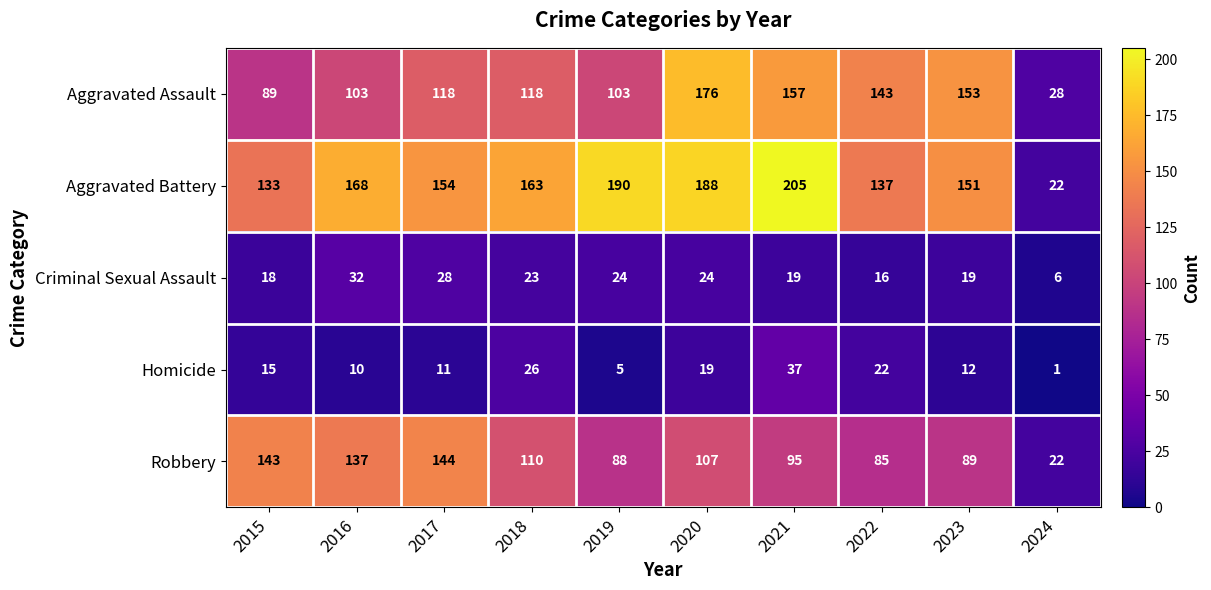

Which series has the largest range (max minus min)?

Aggravated Battery